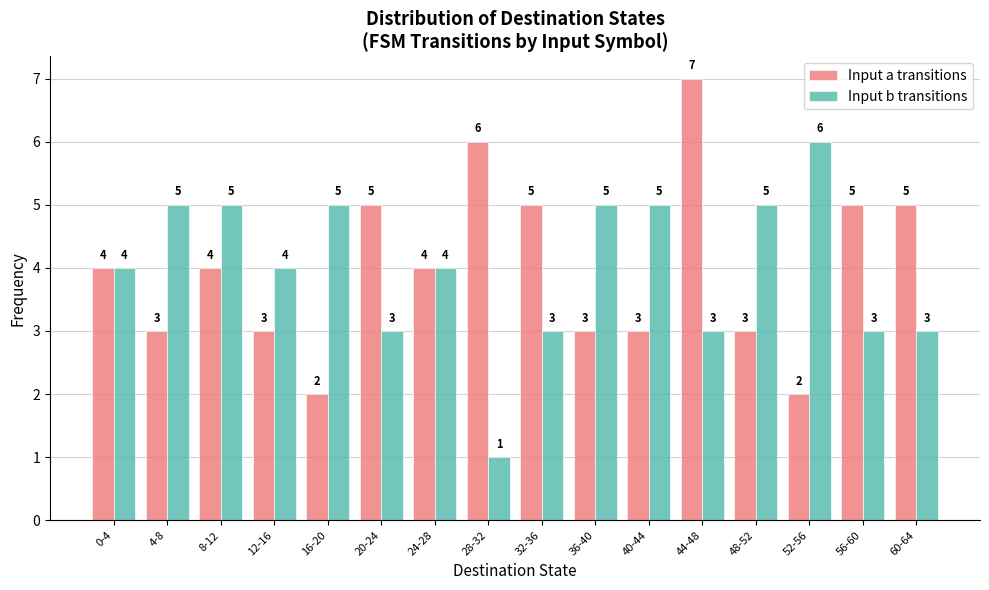

Reading right to left, what are all the values shown in this chart?

Input a transitions: 5	5	2	3	7	3	3	5	6	4	5	2	3	4	3	4
Input b transitions: 3	3	6	5	3	5	5	3	1	4	3	5	4	5	5	4